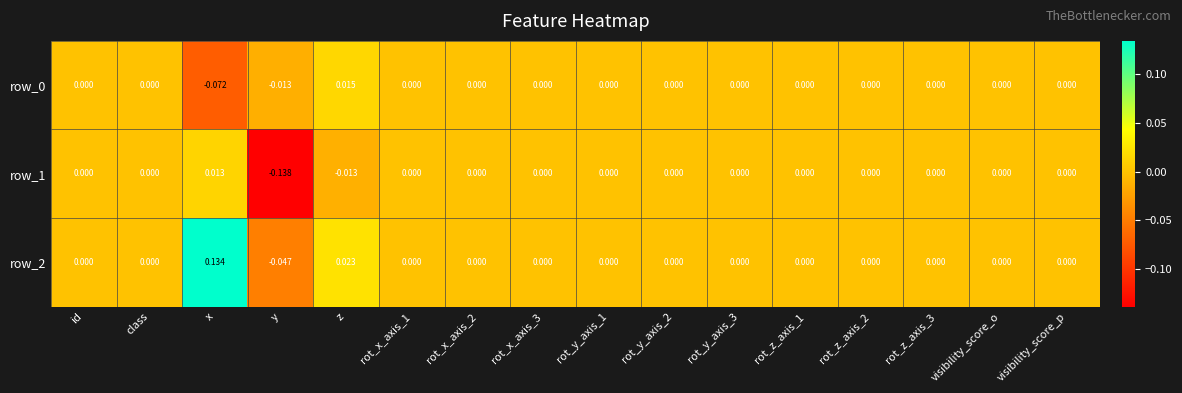

How many negative values does the row_0 series have?

2